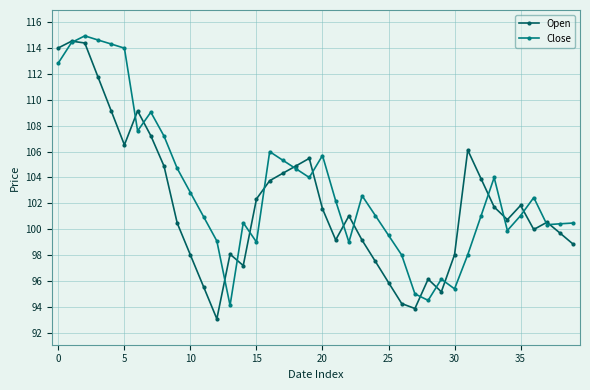

How many interior local valleys does the Close series have?

9